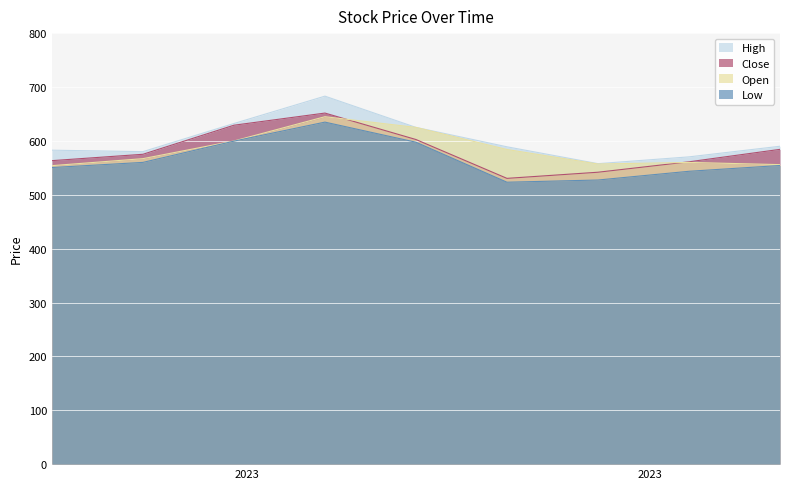

Reading left to right, what are all the values shown in this chart?

High: 2023-07-17=582.7	2023-07-24=580.0	2023-07-31=632.2	2023-08-07=683.0	2023-08-14=625.0	2023-08-21=589.0	2023-08-28=557.7	2023-09-04=570.3	2023-09-11=590.0
Close: 2023-07-17=563.3	2023-07-24=575.1	2023-07-31=629.0	2023-08-07=651.6	2023-08-14=602.5	2023-08-21=530.4	2023-08-28=541.8	2023-09-04=561.2	2023-09-11=584.2
Open: 2023-07-17=554.0	2023-07-24=567.0	2023-07-31=599.8	2023-08-07=644.8	2023-08-14=625.0	2023-08-21=584.0	2023-08-28=557.0	2023-09-04=560.0	2023-09-11=555.9
Low: 2023-07-17=550.5	2023-07-24=560.0	2023-07-31=599.5	2023-08-07=634.8	2023-08-14=597.5	2023-08-21=523.2	2023-08-28=527.3	2023-09-04=543.5	2023-09-11=554.3